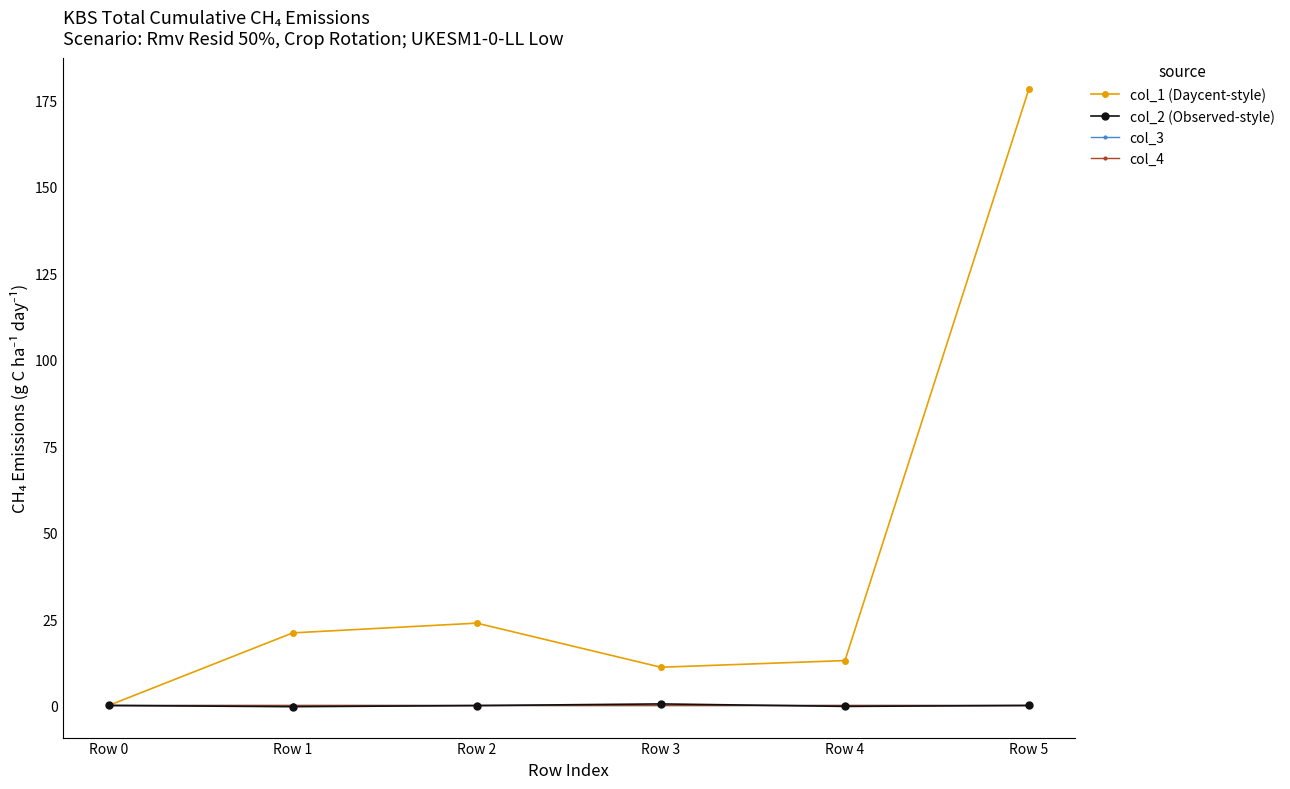

What is the average value of the col_1 (Daycent-style) series?

41.2